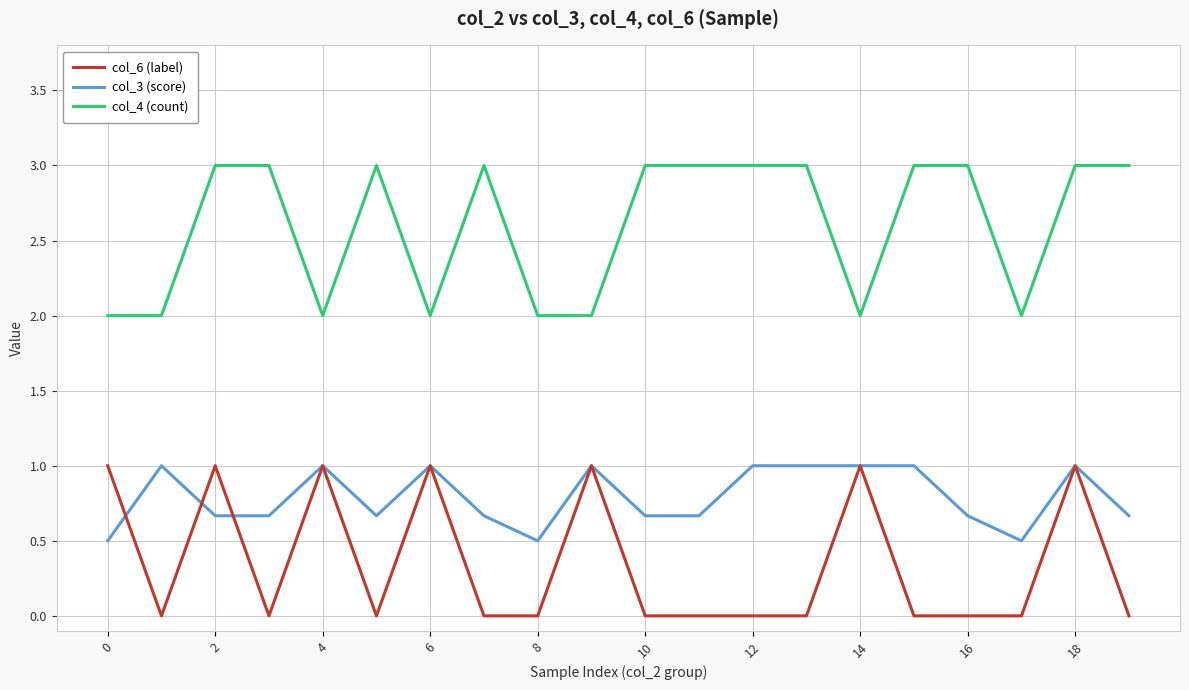

What is the minimum value for col_4 (count)?

2.0